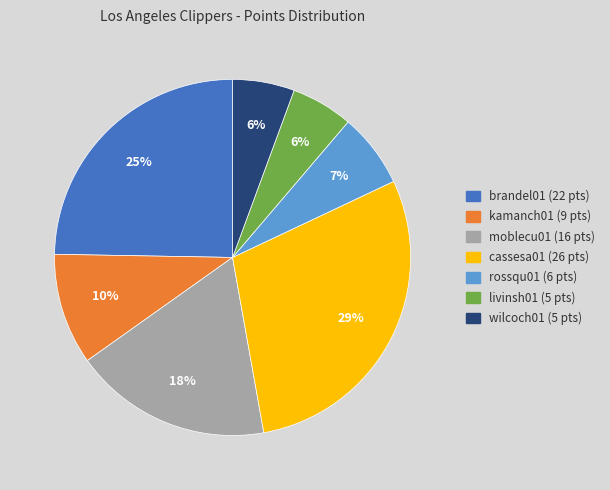

How many segments does this pie chart have?

7